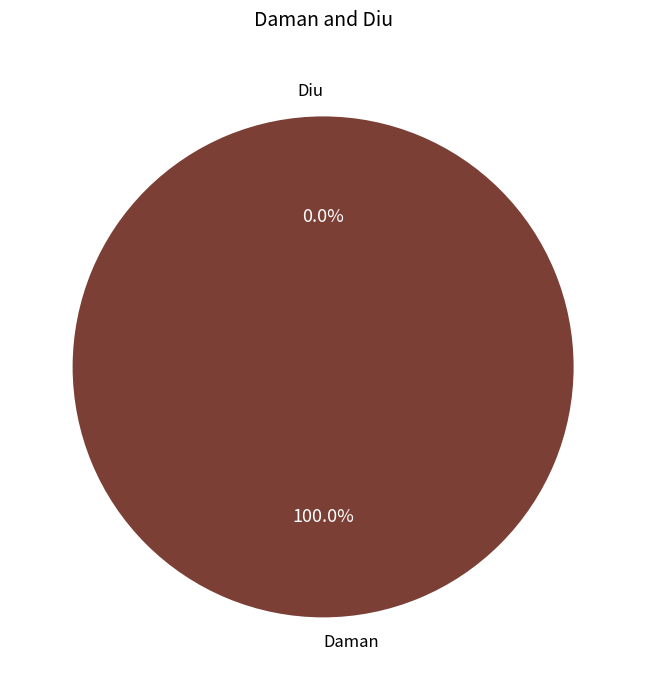

Which slice is the smallest?

Diu